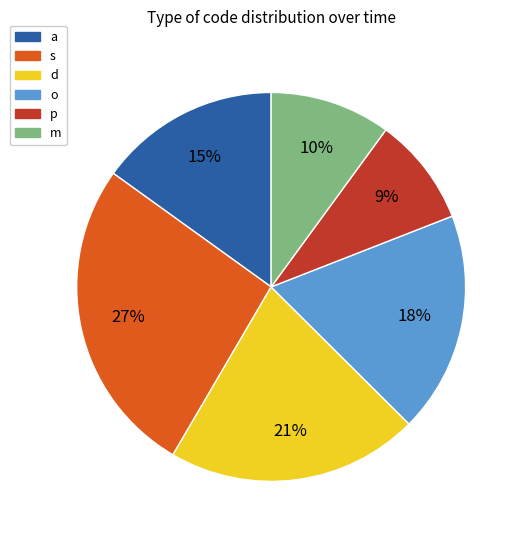

Is there a majority slice in this chart?

No